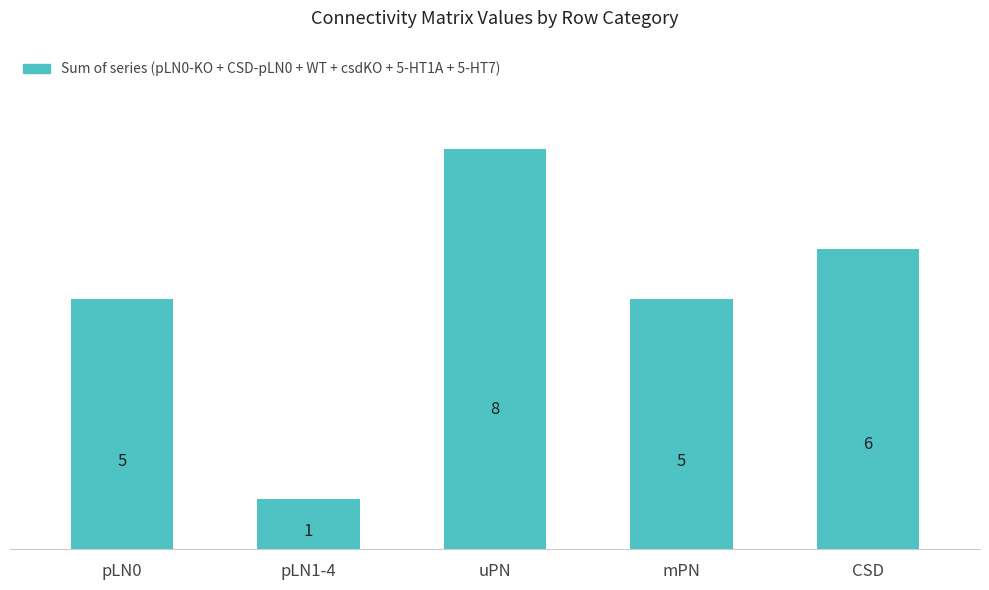

Between uPN and pLN1-4, which is larger?

uPN